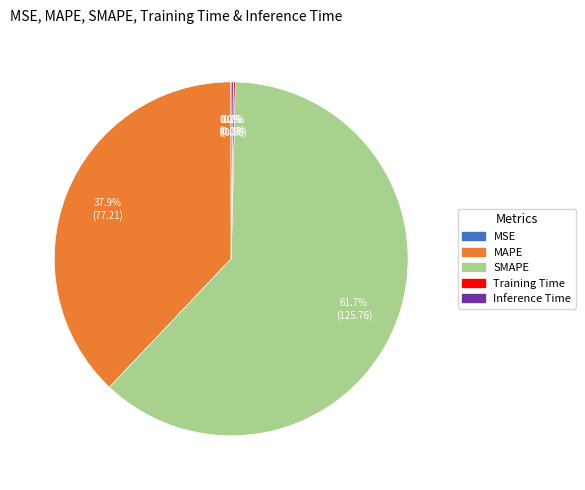

Which category has the biggest portion of the pie?

SMAPE